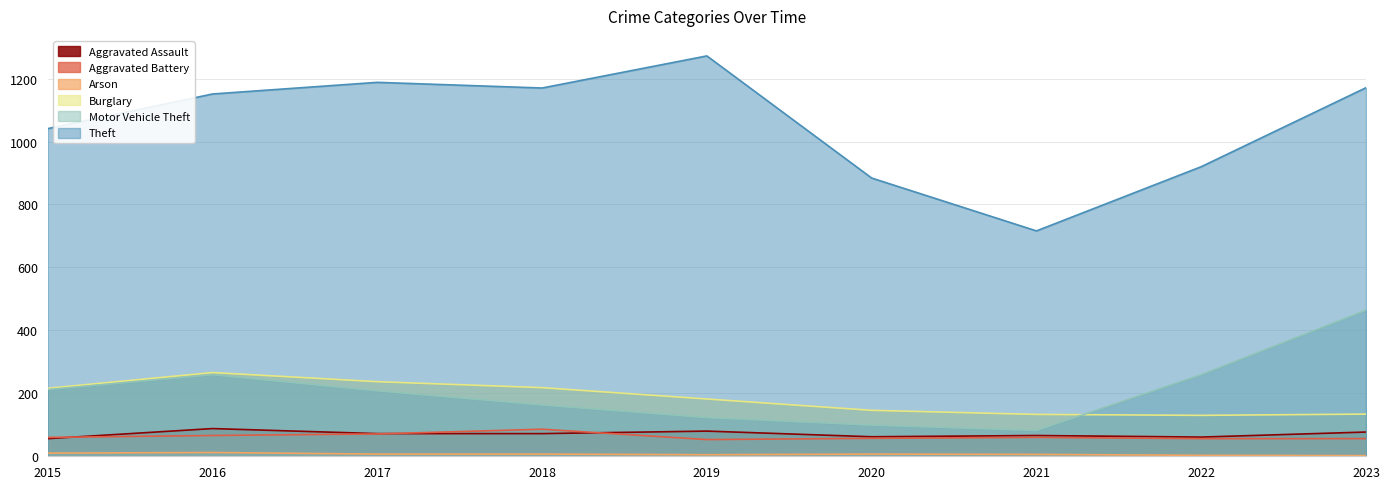

What is the total value across all series at 2018?

1716